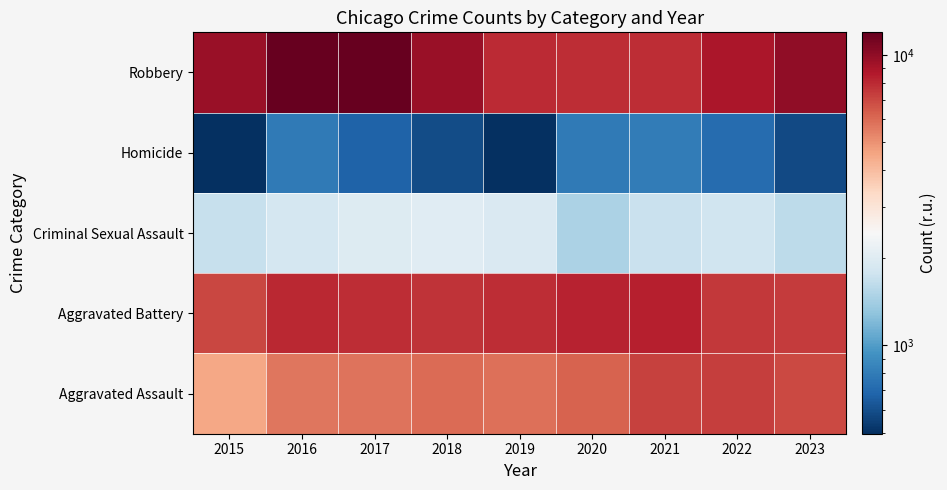

Reading left to right, extract all data points from this chart.

Aggravated Assault: 2015=4480	2016=5712	2017=5793	2018=6001	2019=5841	2020=6263	2021=7242	2022=7281	2023=6975
Aggravated Battery: 2015=7019	2016=8086	2017=7845	2018=7735	2019=7857	2020=8320	2021=8347	2022=7491	2023=7376
Criminal Sexual Assault: 2015=1687	2016=1842	2017=1960	2018=2016	2019=1903	2020=1473	2021=1711	2022=1775	2023=1603
Homicide: 2015=496	2016=786	2017=672	2018=588	2019=499	2020=787	2021=804	2022=720	2023=577
Robbery: 2015=9638	2016=11960	2017=11880	2018=9681	2019=7995	2020=7855	2021=7918	2022=8966	2023=9955